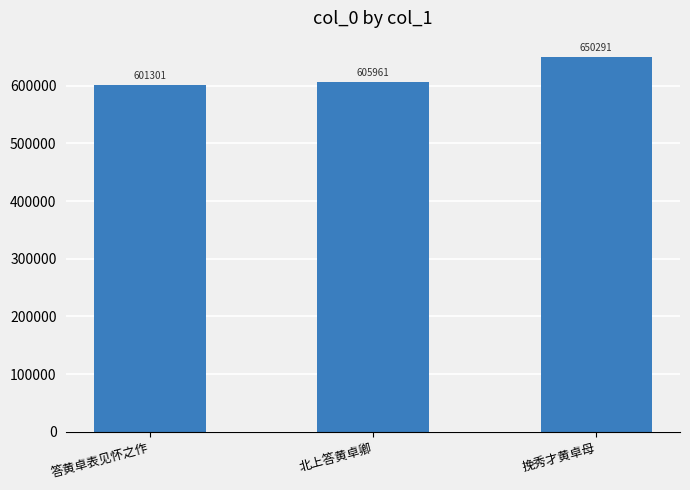

At which category does the chart reach its minimum across all series?

答黄卓表见怀之作